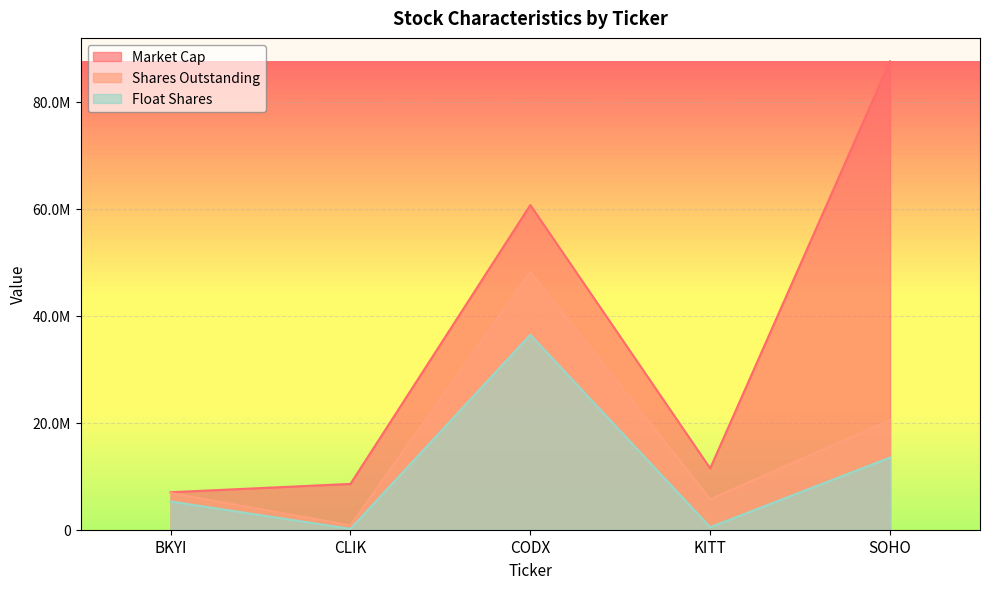

Rank the series at SOHO from highest to lowest value.

Market Cap, Shares Outstanding, Float Shares